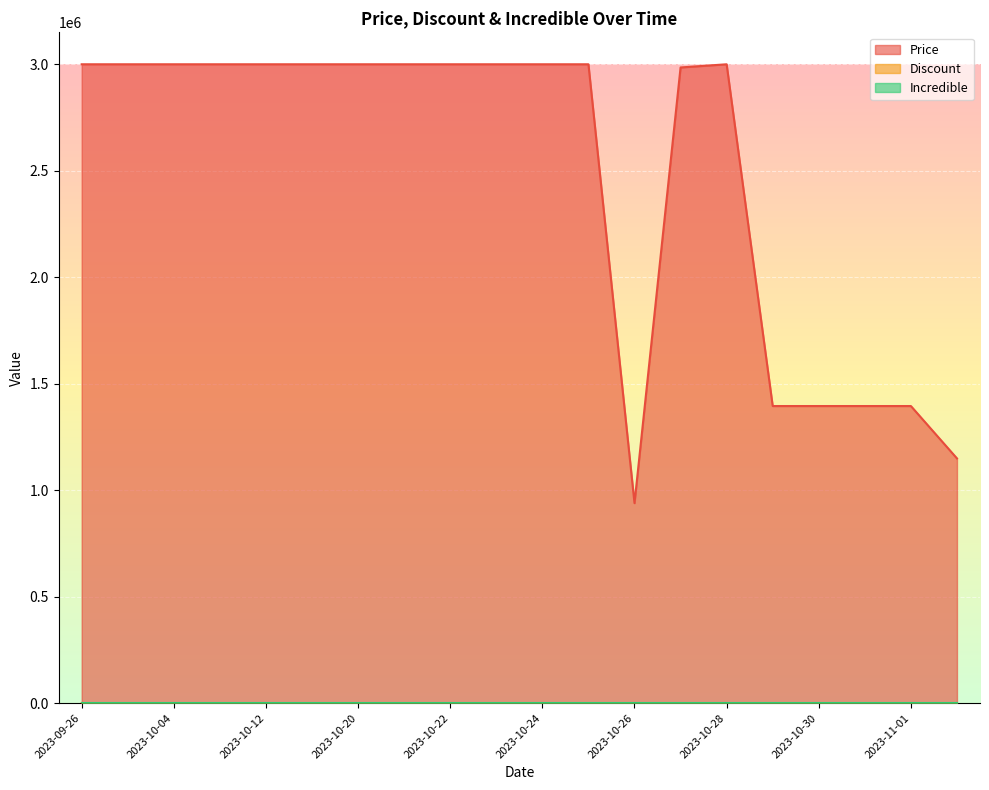

Is it true that Price equals 3000000 at 2023-10-12?

True